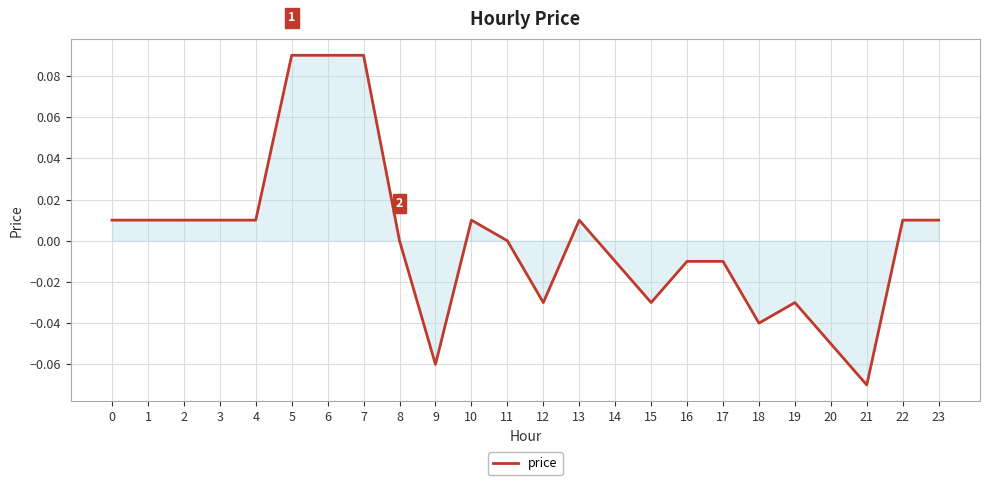

Between 6 and 18, which is larger?

6